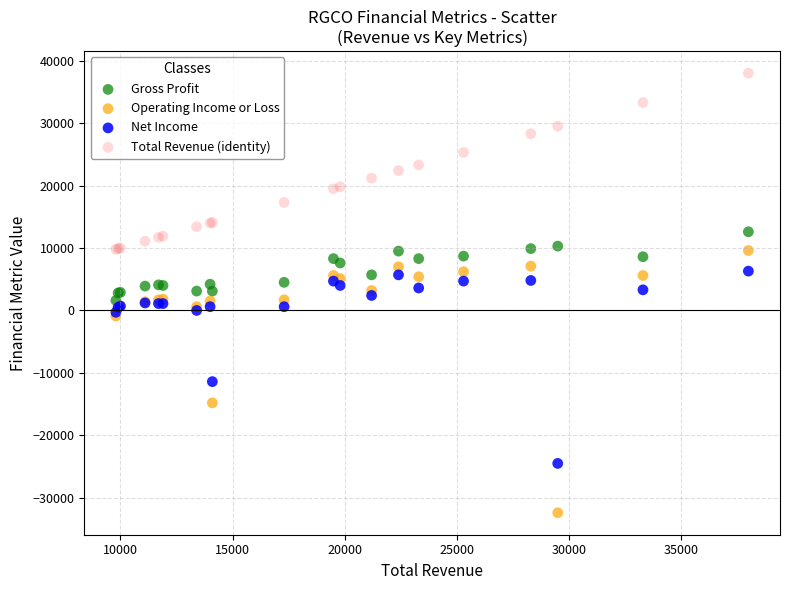

Which series has the widest spread of Y values?

Operating Income or Loss